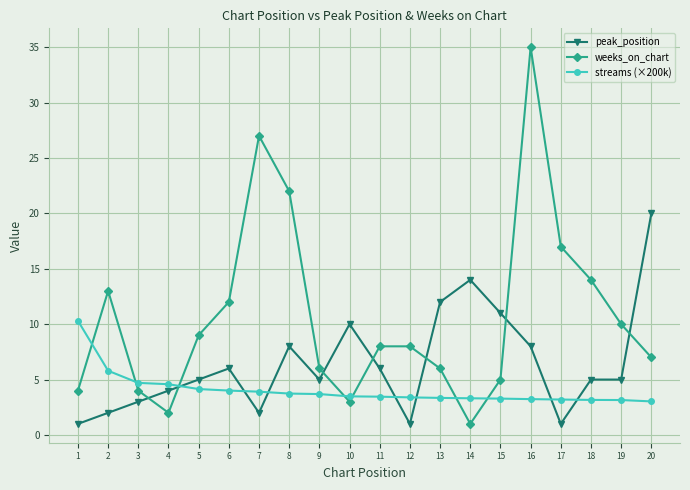

Rank the series by their maximum value, from lowest to highest.

streams (×200k), peak_position, weeks_on_chart